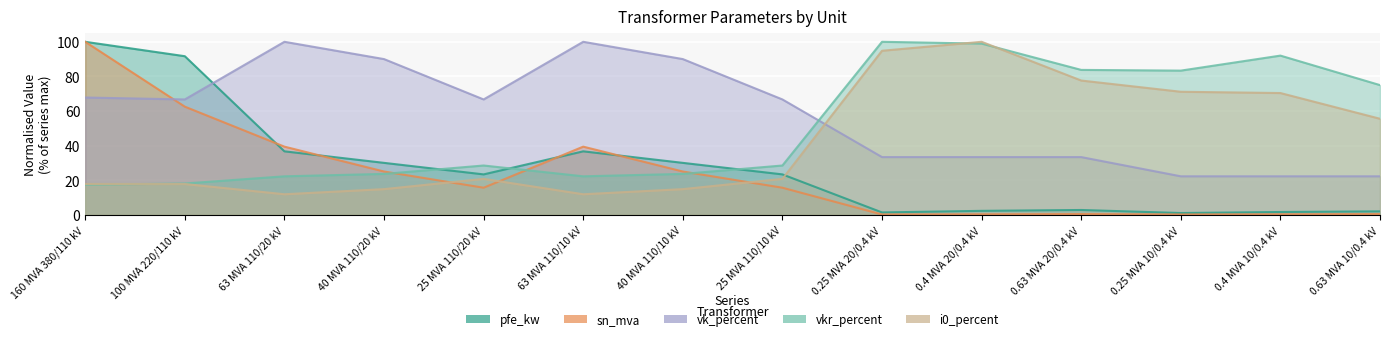

At which label does vkr_percent first exceed 28?

25 MVA 110/20 kV